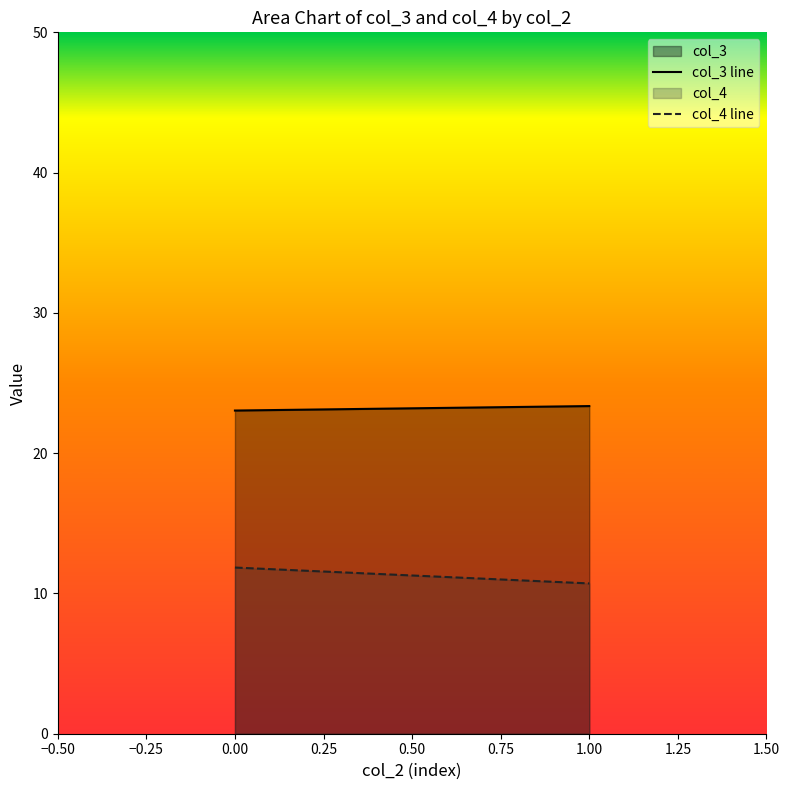

What is the average value of the col_4 line series?

11.3